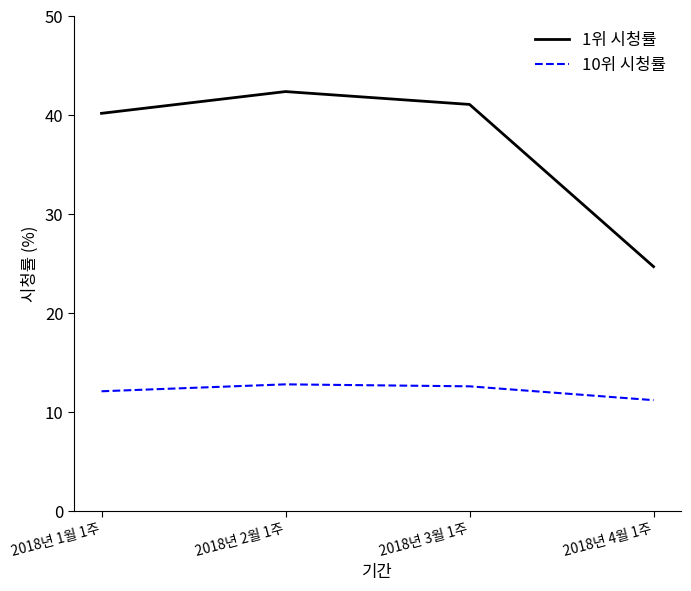

True or false: 1위 시청률 and 10위 시청률 intersect in this chart.

False